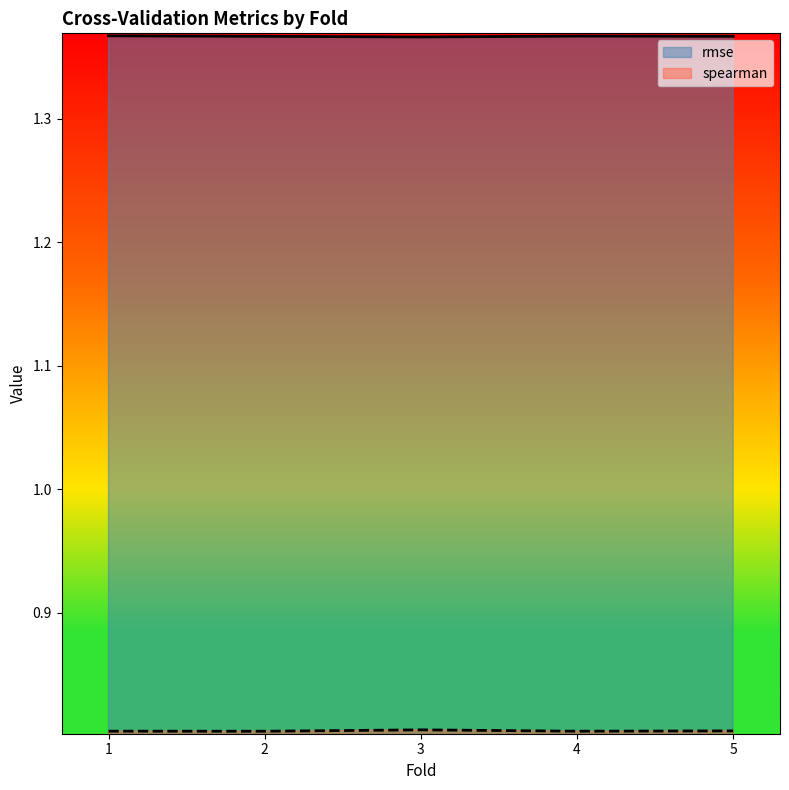

How many interior local peaks does the spearman series have?

1